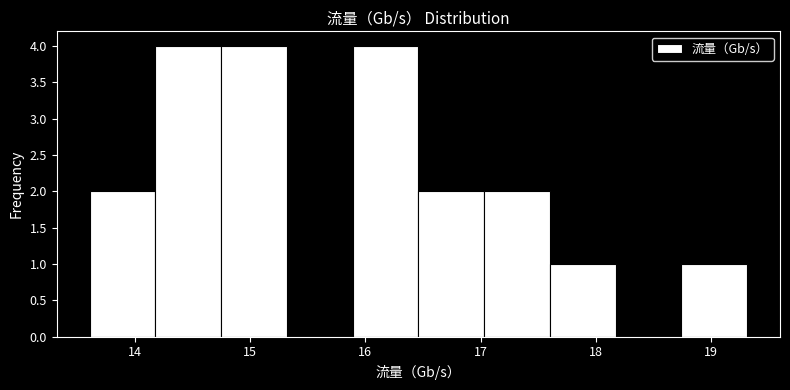

Reading left to right, transcribe this chart: for each bar, give the range it covers on the x-axis and its height. Neither the bar edges nor the heights are printed on the chart, so give them approximately, as read against the axes.

13.6 to 14.2: 2
14.2 to 14.7: 4
14.7 to 15.3: 4
15.3 to 15.9: 0
15.9 to 16.5: 4
16.5 to 17.0: 2
17.0 to 17.6: 2
17.6 to 18.2: 1
18.2 to 18.7: 0
18.7 to 19.3: 1